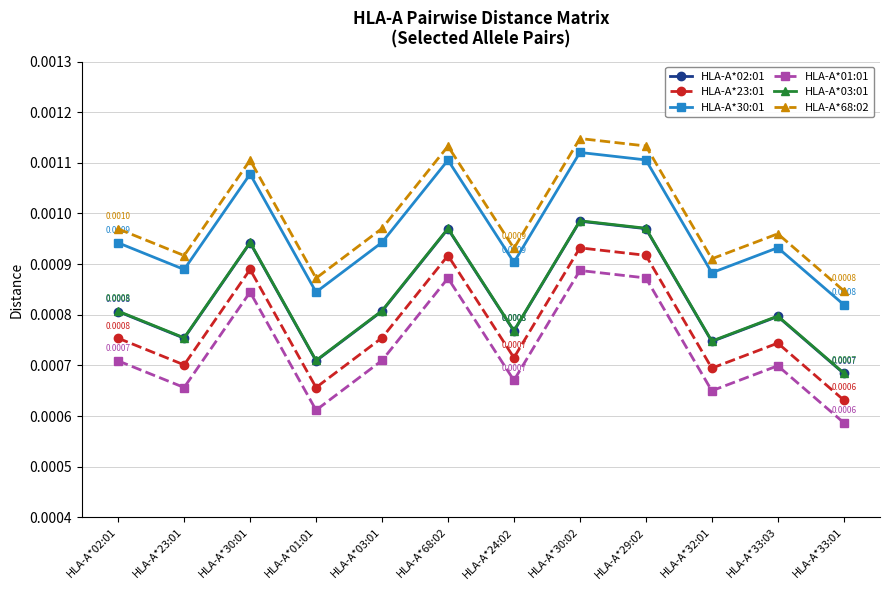

At how many categories does at least one series exceed 0?

12